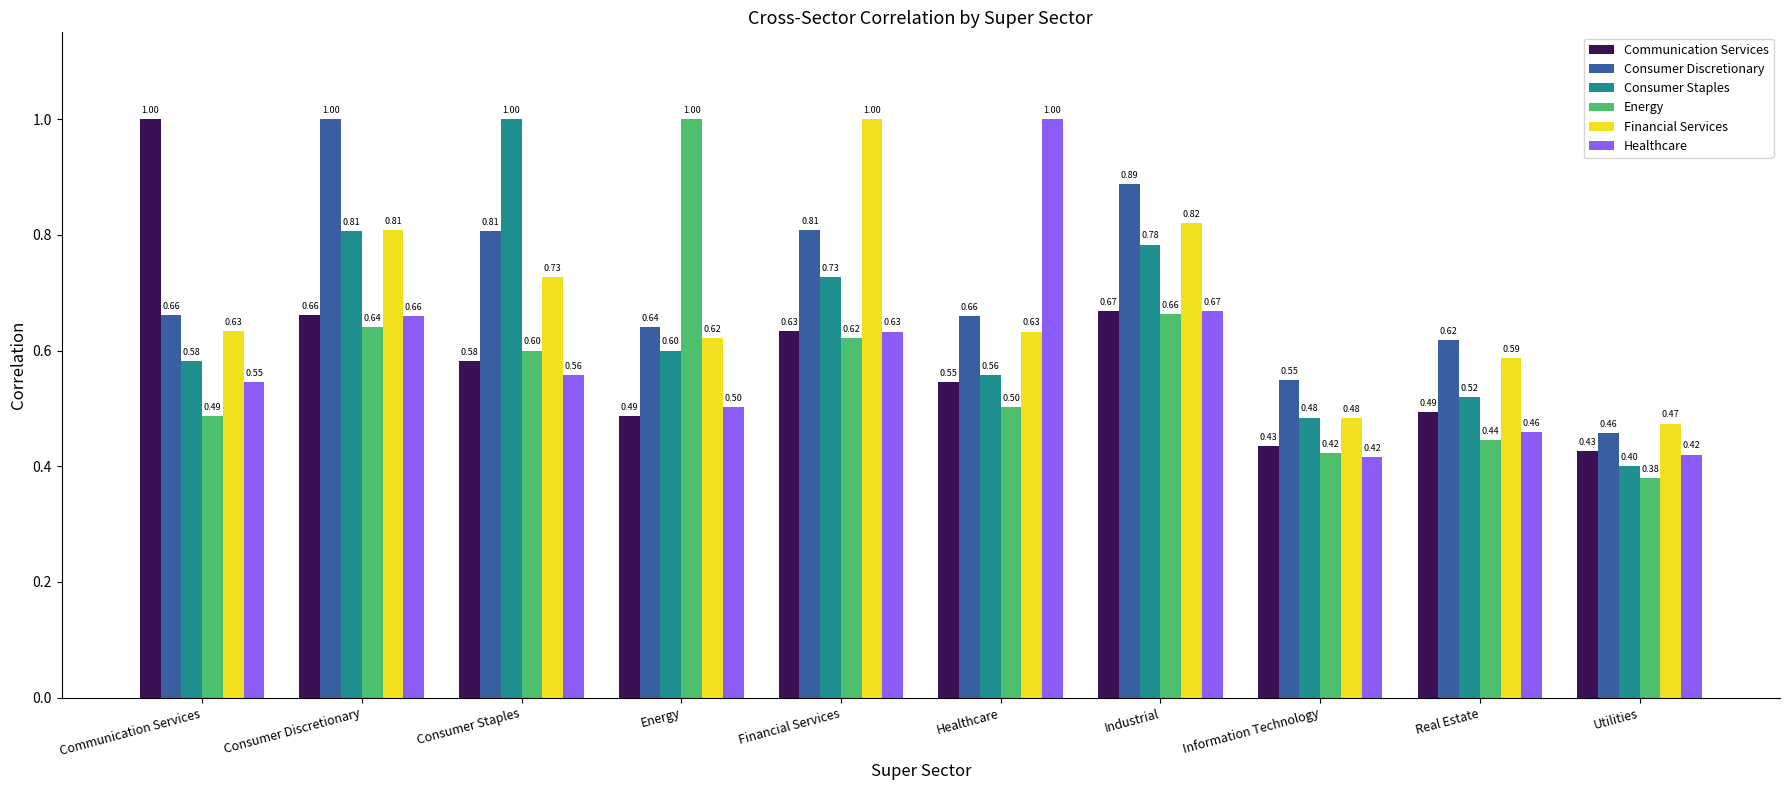

At which label is Energy closest to 0?

Utilities